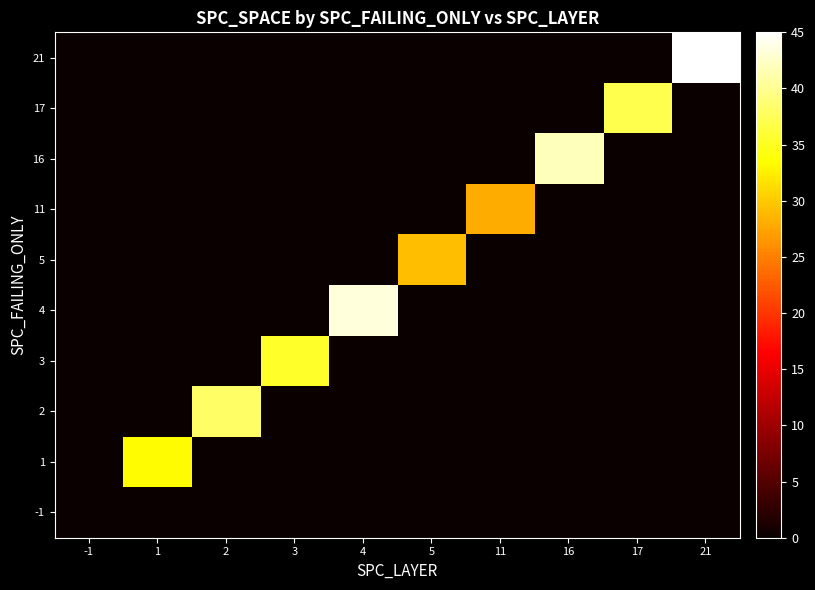

Which series has the largest total across all categories?

21